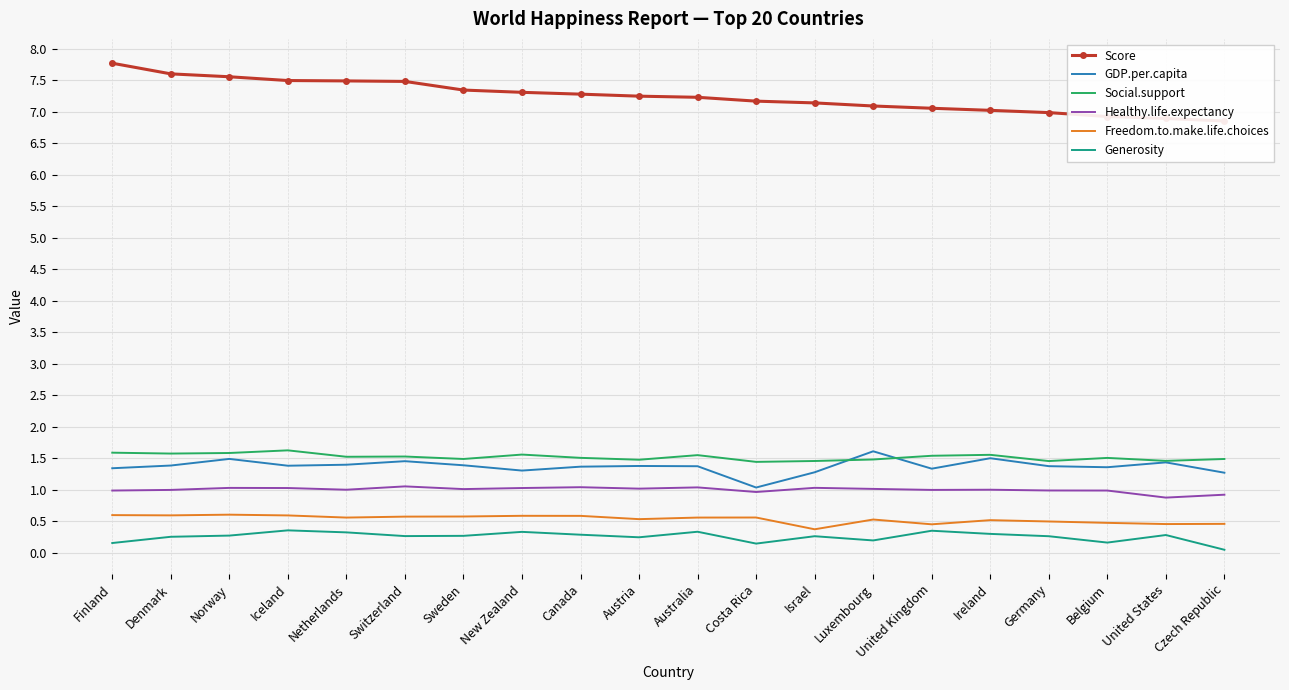

Where is the first local maximum for GDP.per.capita?

Norway